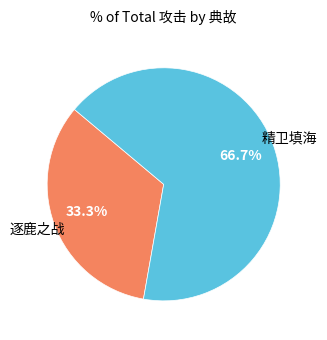

The 逐鹿之战 slice represents 41% of the pie. True or false?

False